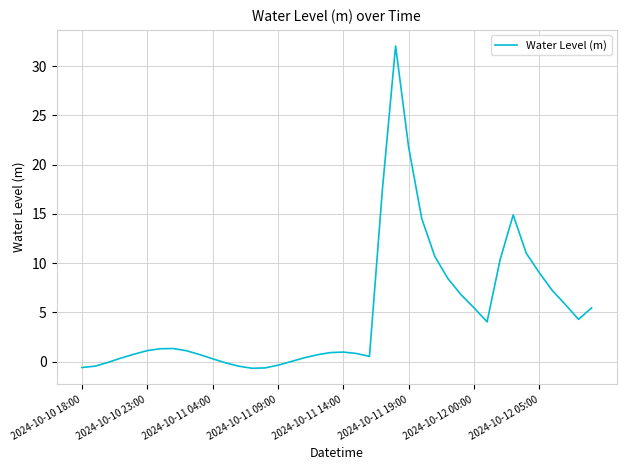

Is this an area chart (filled region under the line)?

No